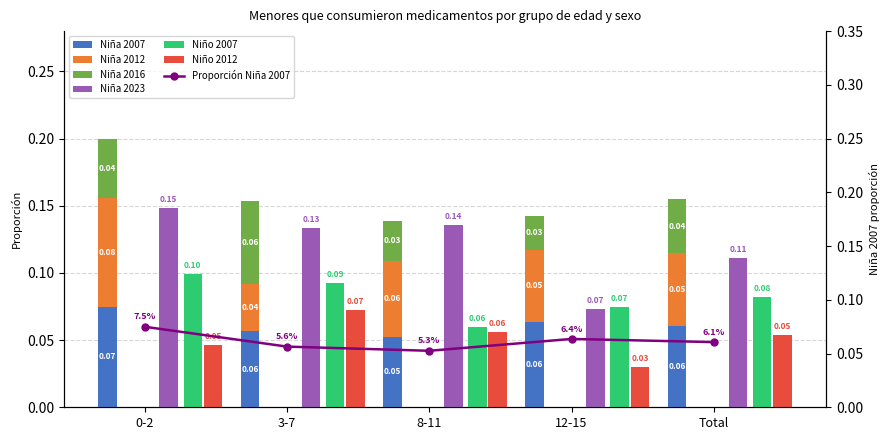

Which category has the lowest value across all series?

12-15